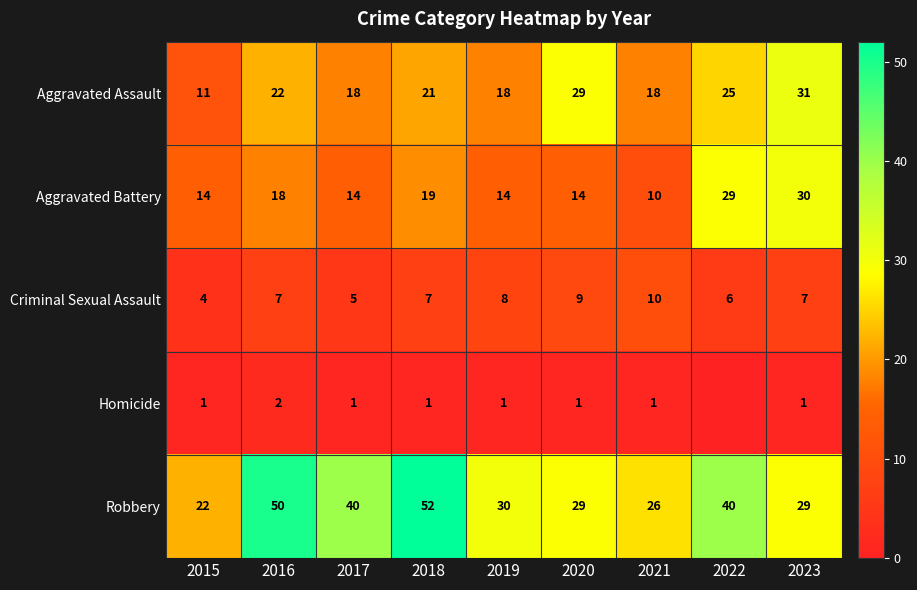

How many Criminal Sexual Assault values are between 6 and 8?

5